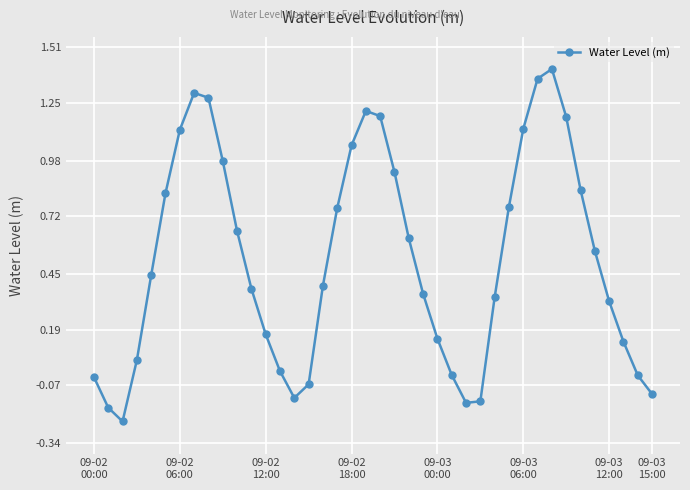

What is the sum of all values?

20.8